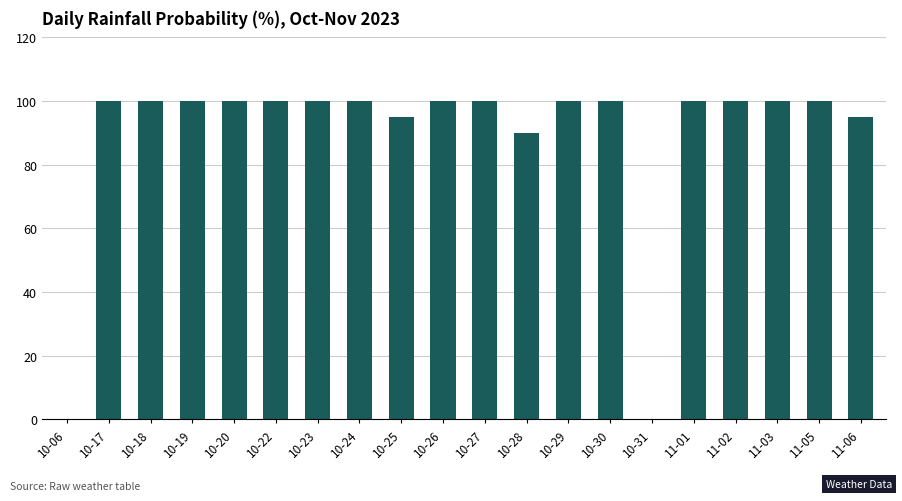

At which label is the value closest to 50?

10-28